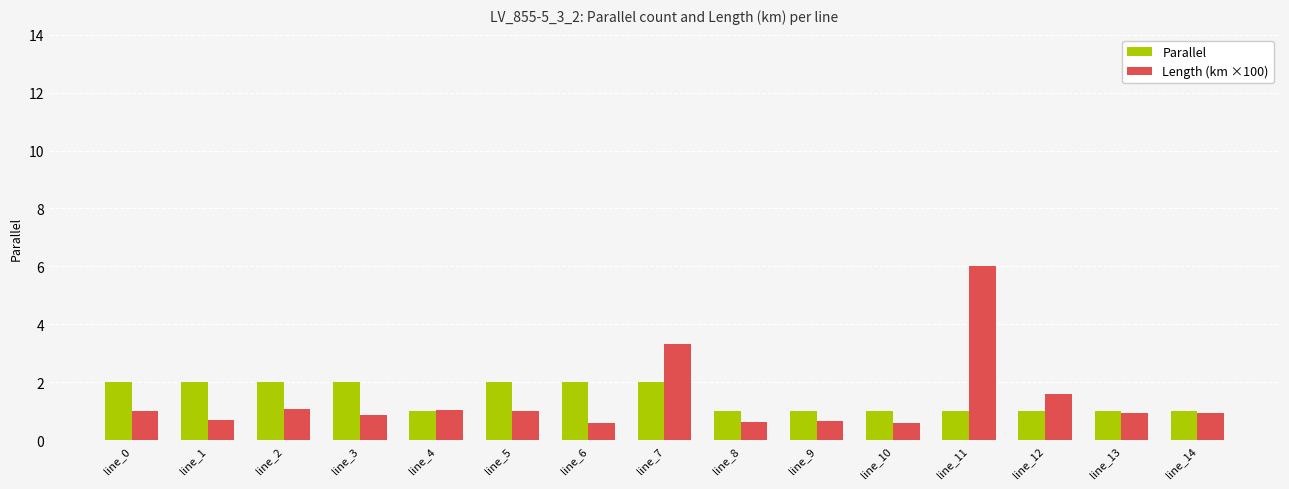

Between line_0 and line_11, which series saw the biggest shift?

Length (km ×100)